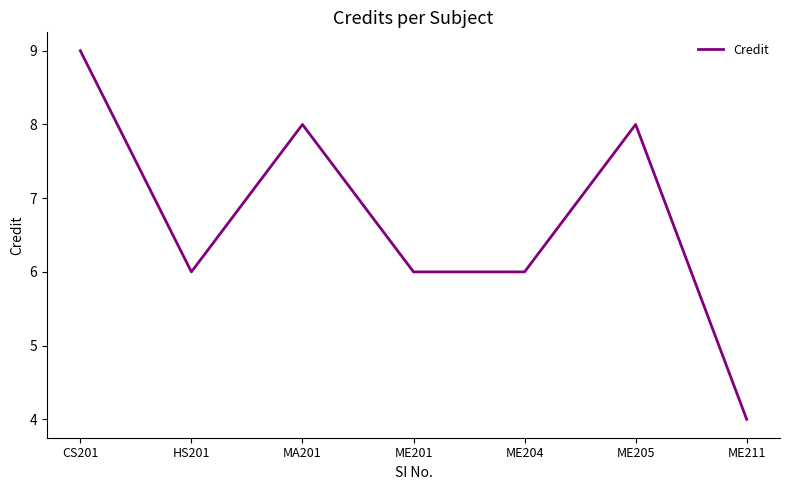

What is the sum of the values at HS201 and MA201?

14